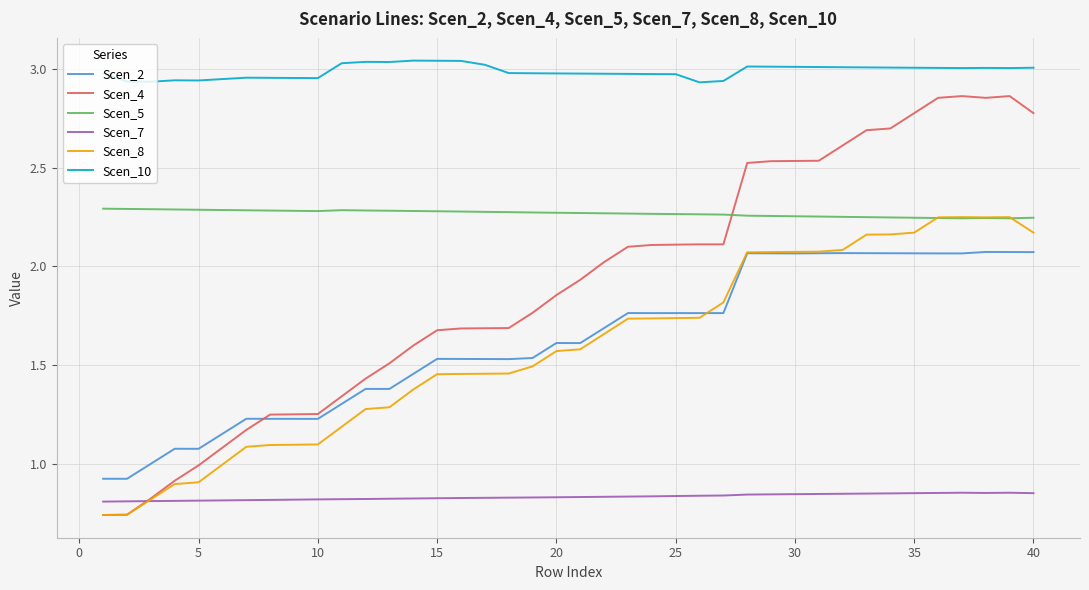

Which series ends up on top after the final intersection of Scen_7 and Scen_8?

Scen_8